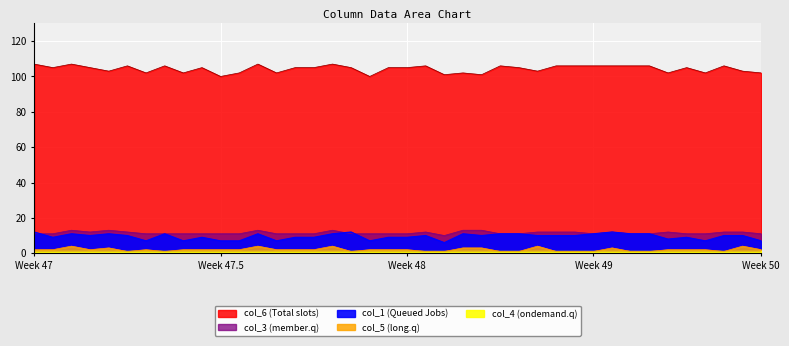

What is the label of the 21st point from the right?

19